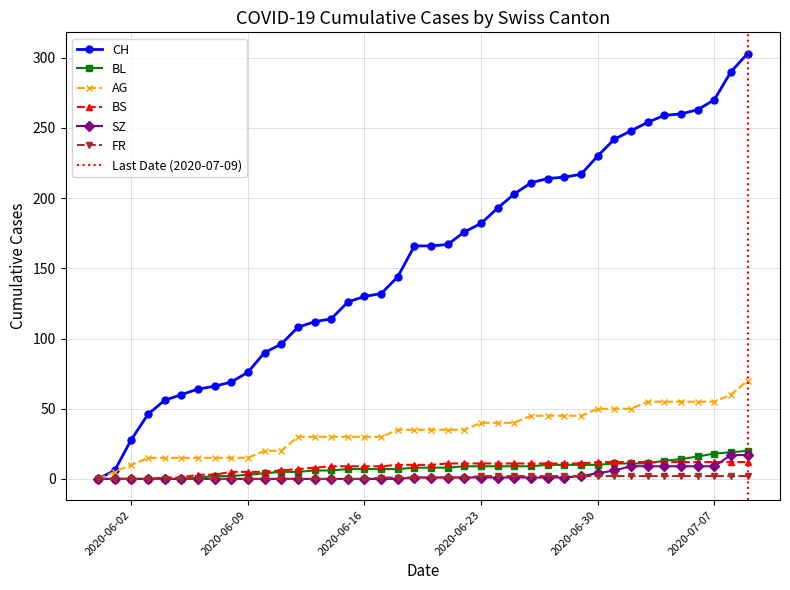

How many categories are shown in the chart?

40